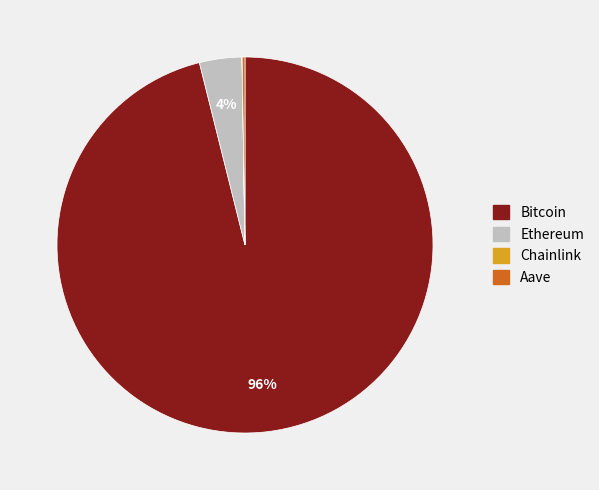

True or false: Bitcoin accounts for 96% of the total.

True